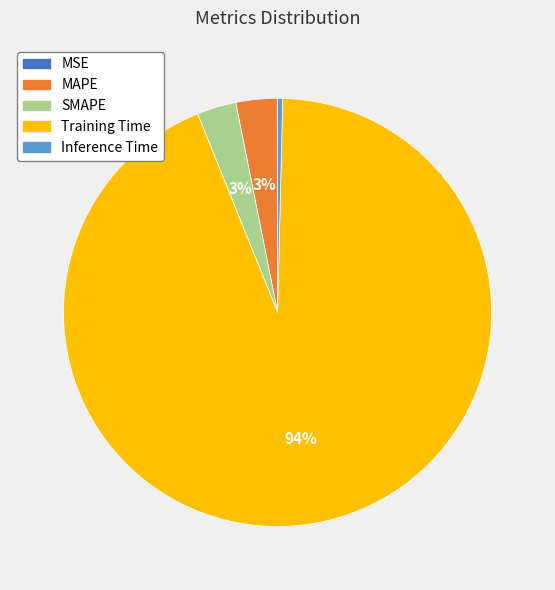

To the nearest percent, what is the combined percentage of Training Time and MAPE?

97%